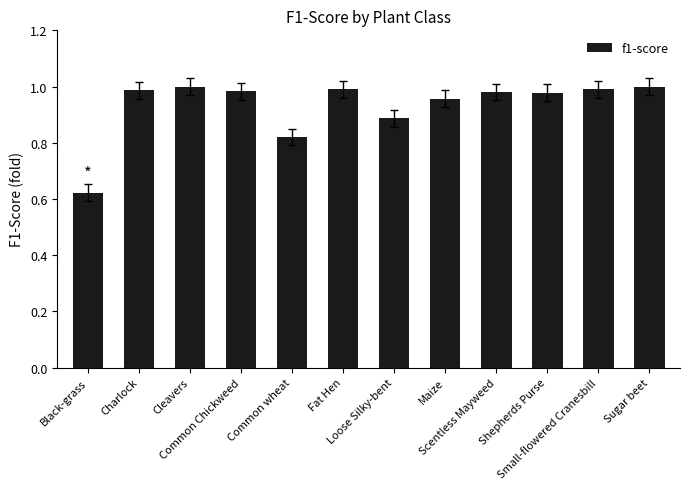

What is the change in value from Common wheat to Scentless Mayweed?

+0.2